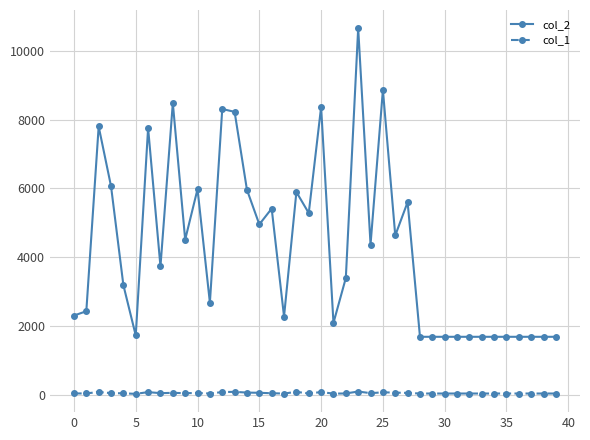

What is the greatest value displayed?

10655